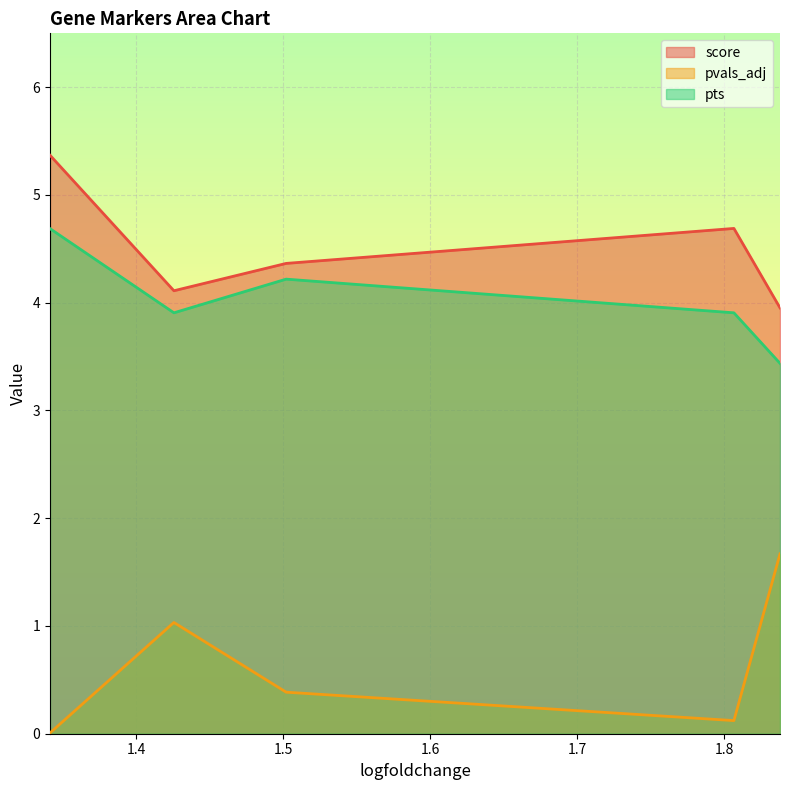

True or false: score and pvals_adj cross at least once.

False